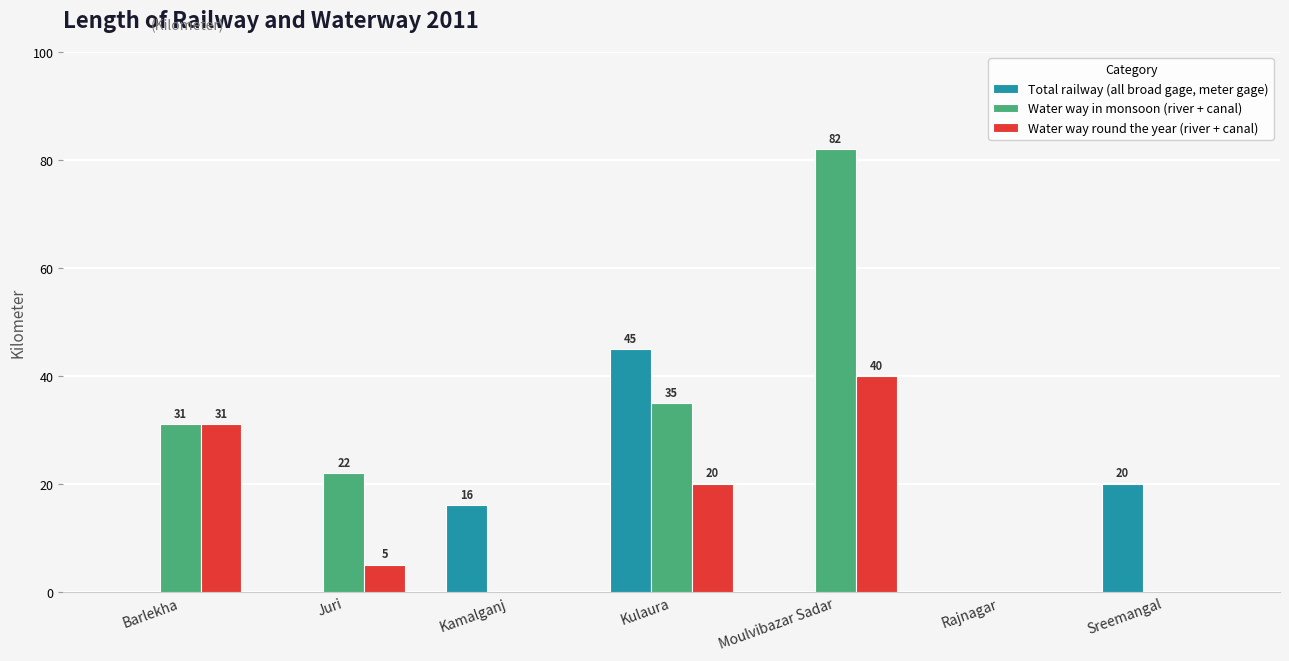

Between Kulaura and Moulvibazar Sadar, which series saw the biggest shift?

Water way in monsoon (river + canal)